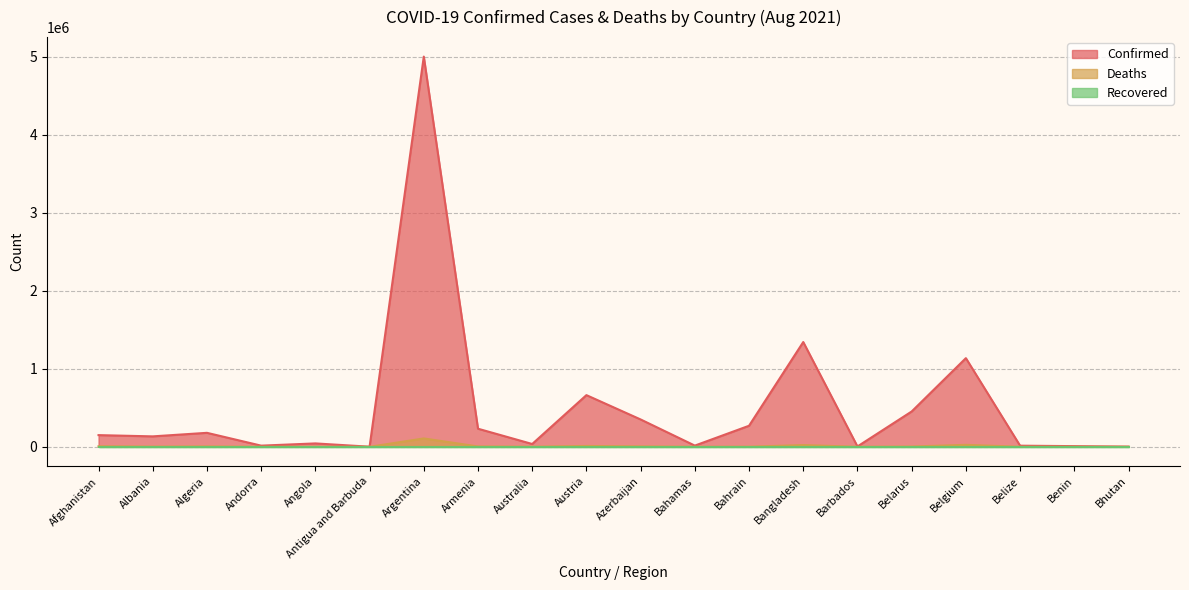

Which has a higher value, Bhutan or Belize?

Belize